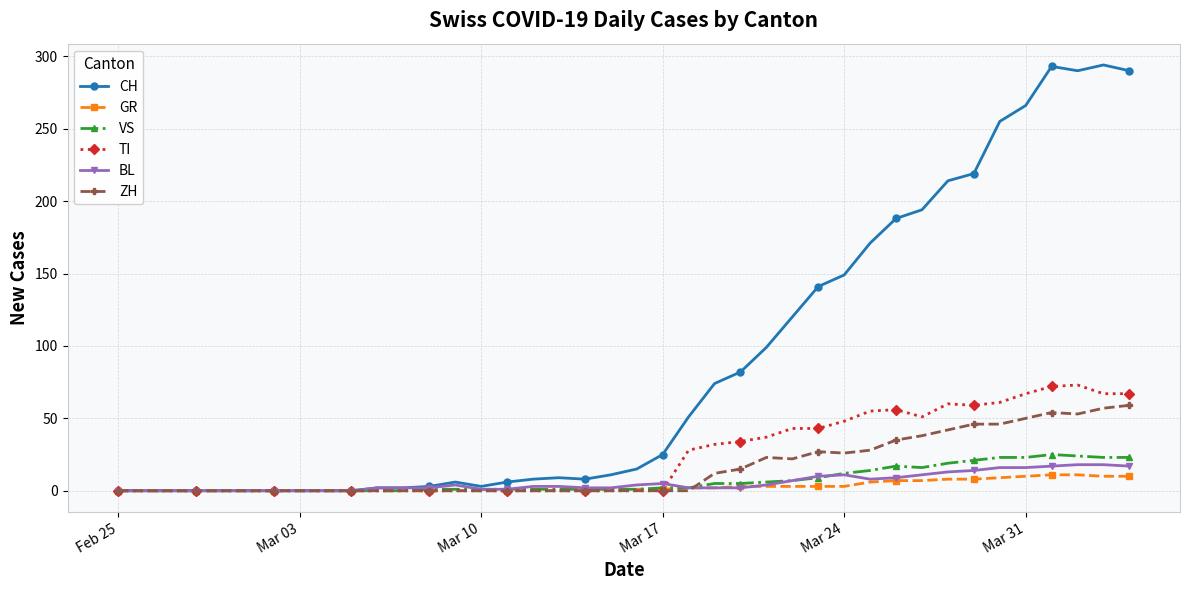

What is the greatest value displayed?

294